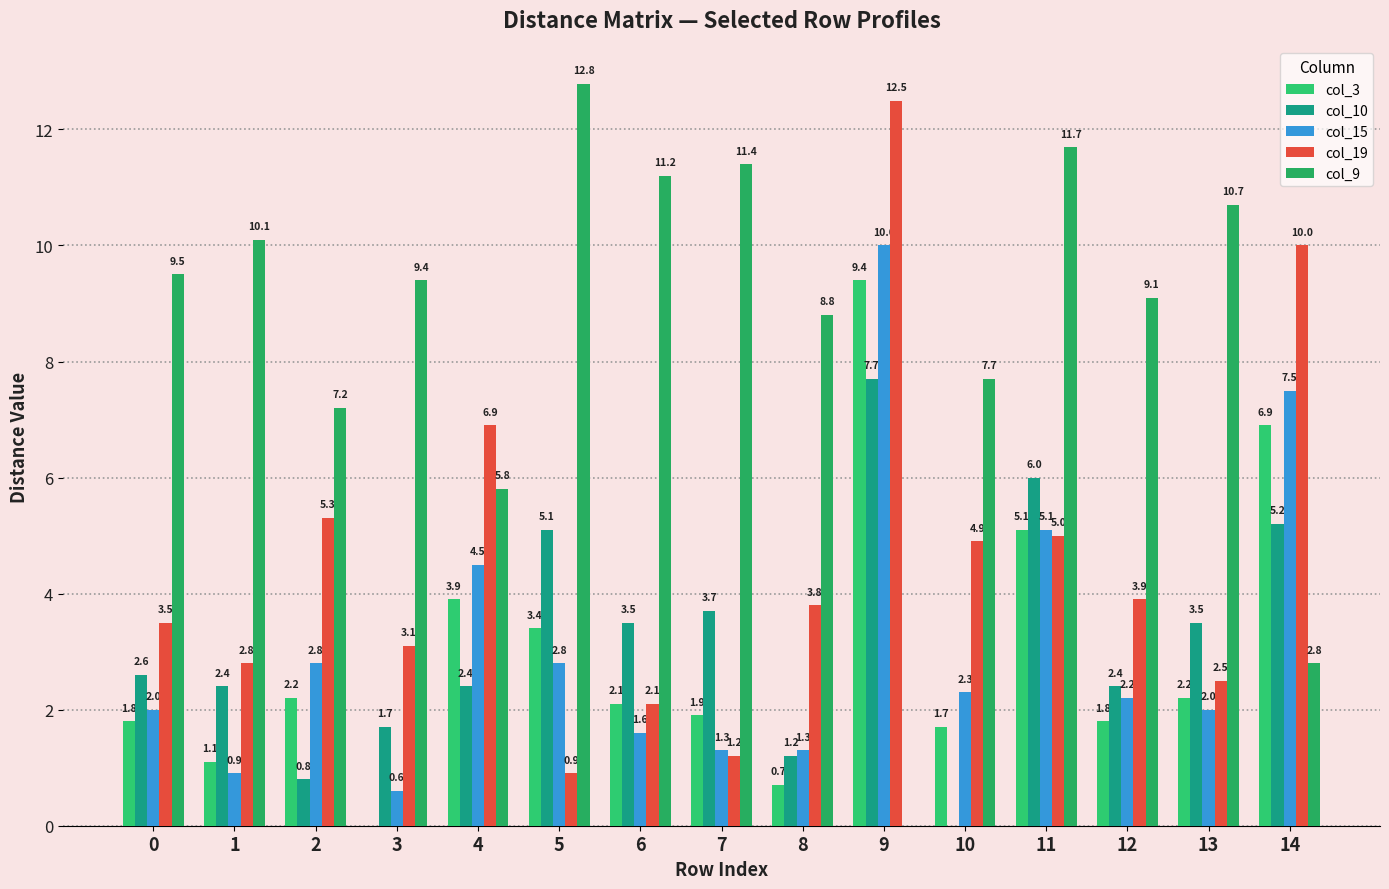

The col_15 series shows 1.3 at 7. True or false?

True